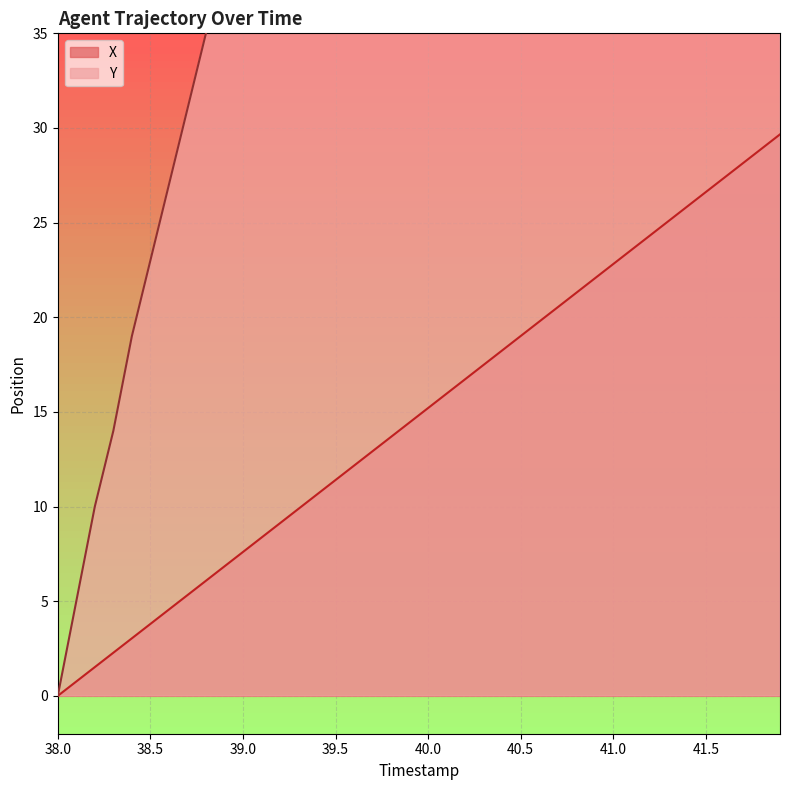

Is it true that X equals 16.8 at 38.0?

False